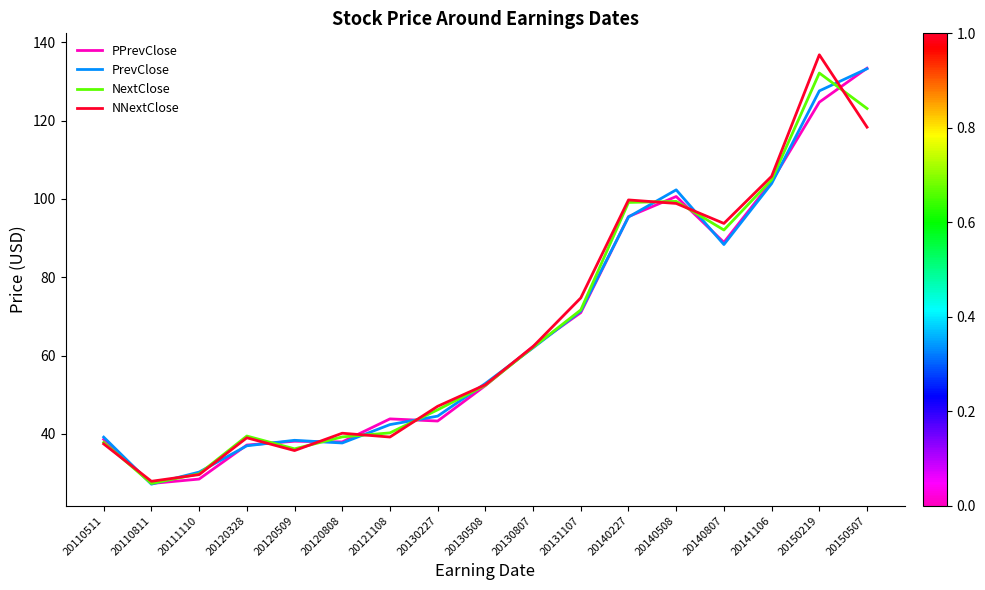

Where is the first local maximum for NNextClose?

20120328